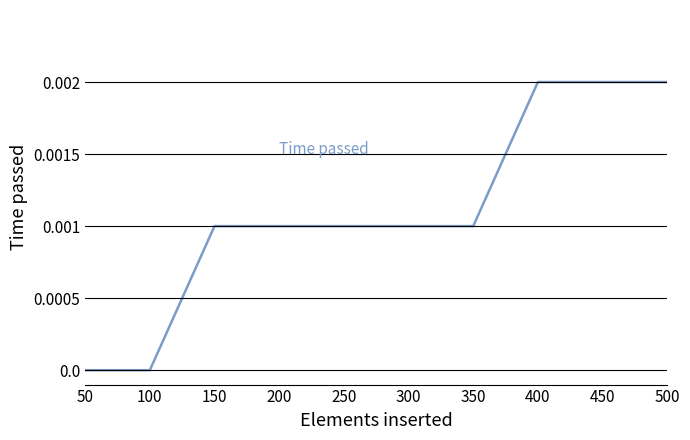

The value at 300 is 0.0. True or false?

True